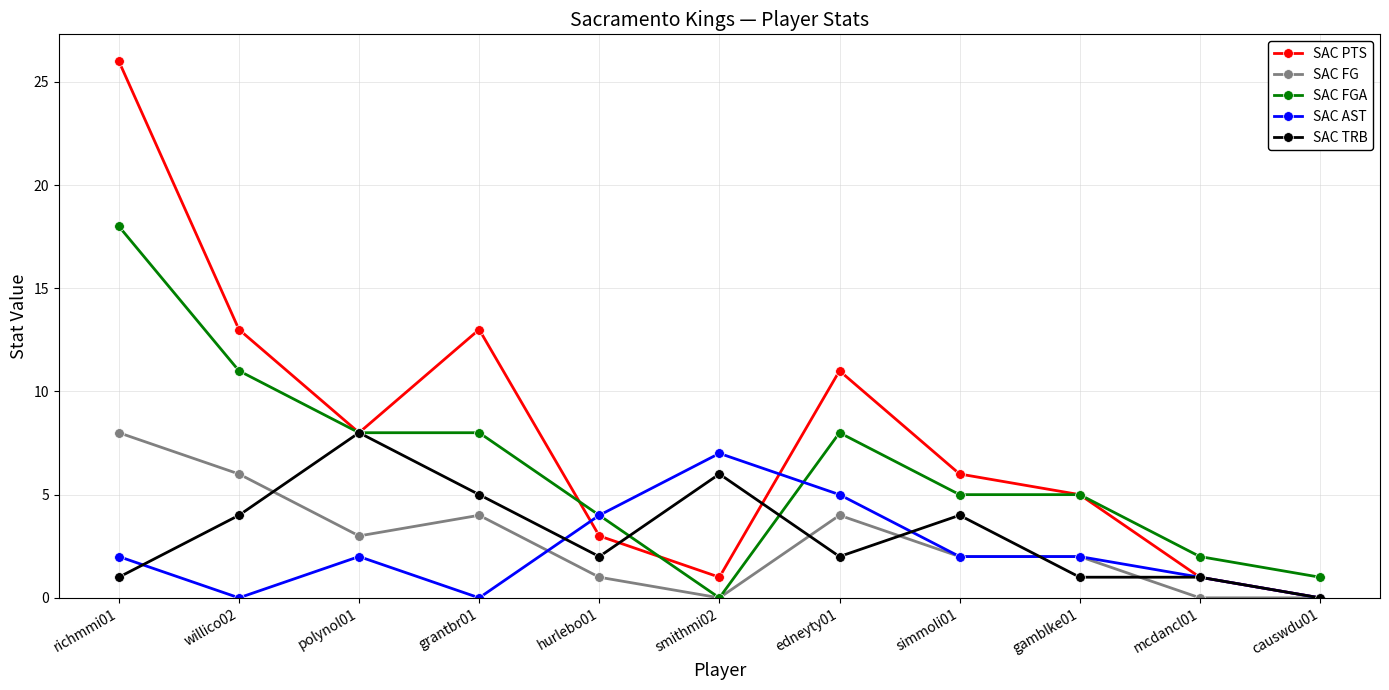

True or false: SAC AST has a value of 4 at hurlebo01.

True